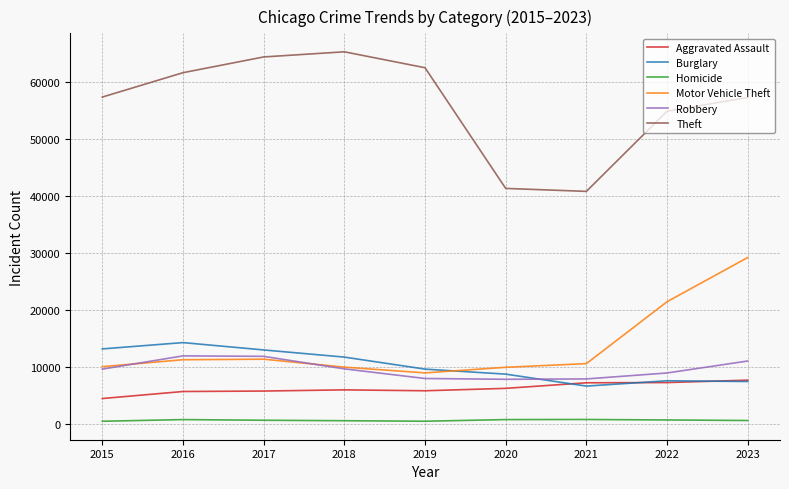

What is the spread (max minus min) of values at 2015?

56854